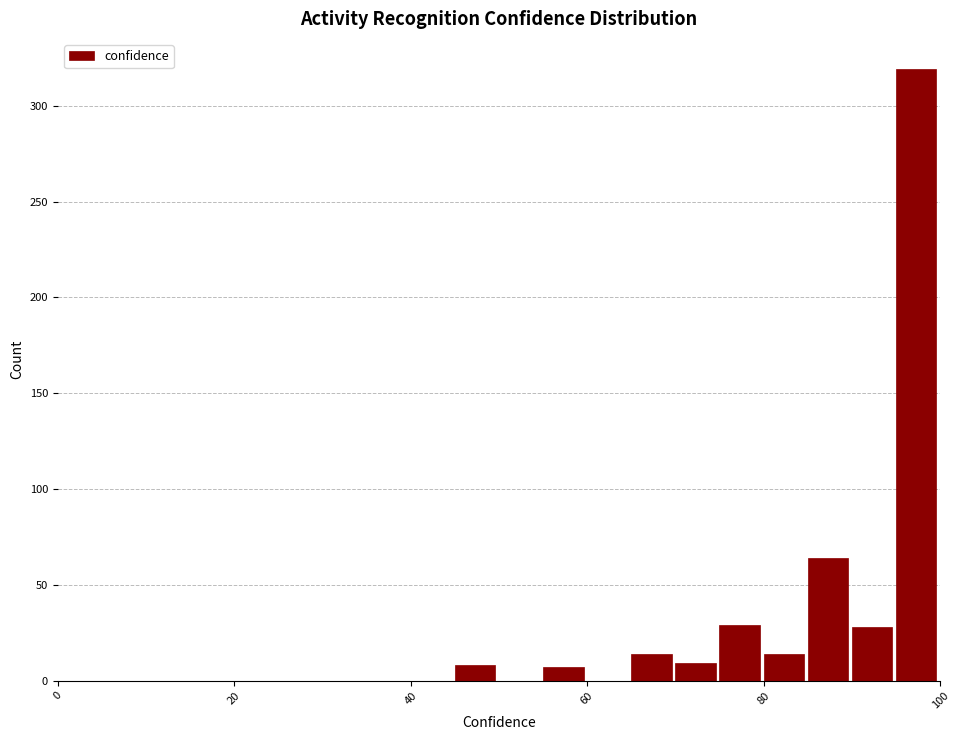

Around what value on the x-axis is the tallest bar? Give the approximate position of its centre, as read against the axis.

98